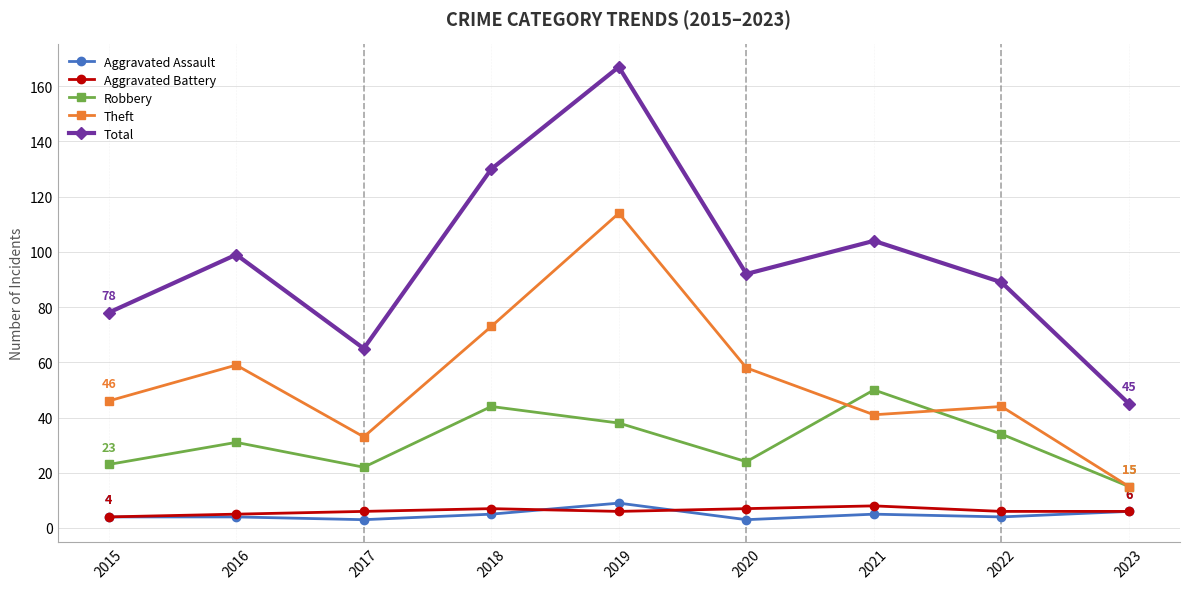

What is the minimum value for Robbery?

15